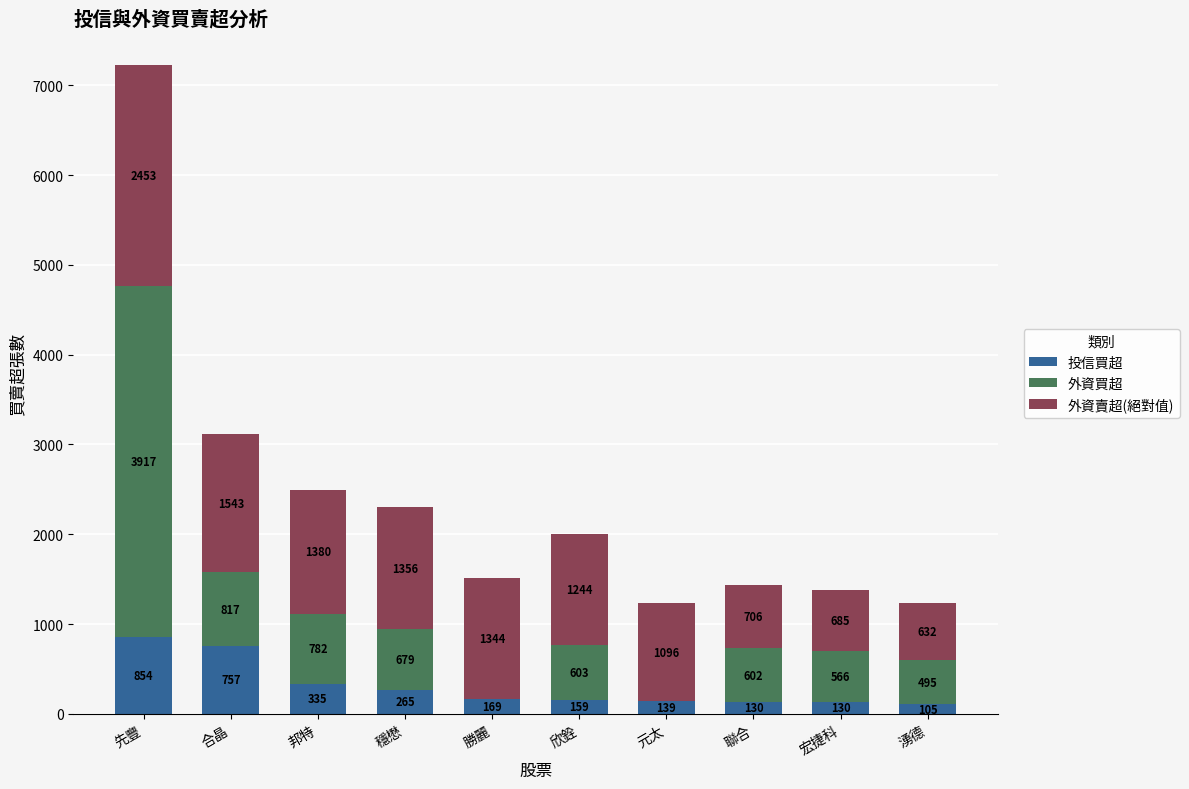

Does the chart contain stacked bars?

Yes